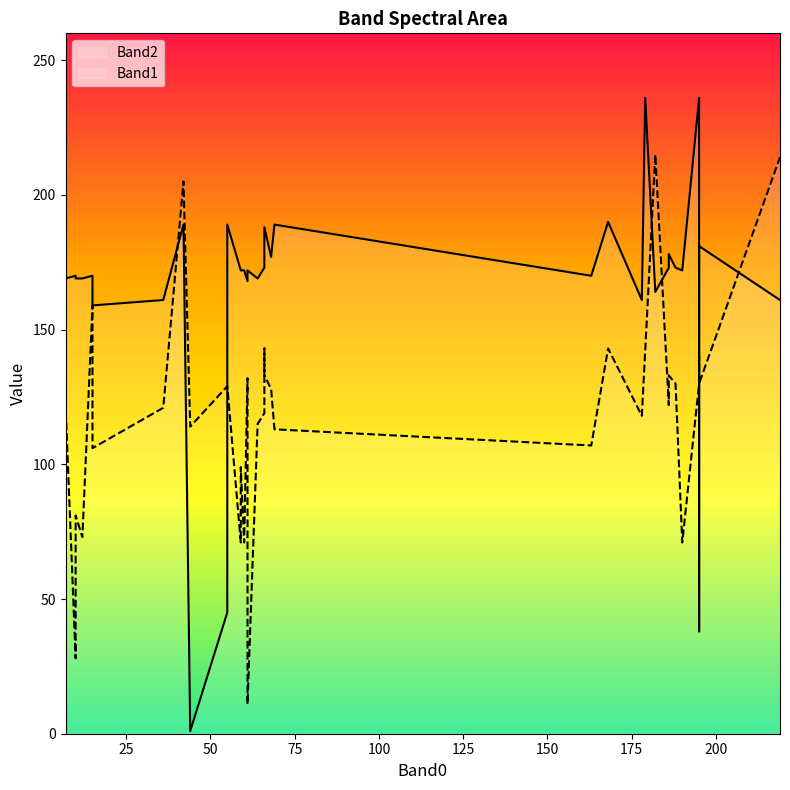

Between 28 and 30, which series saw the biggest shift?

Band1